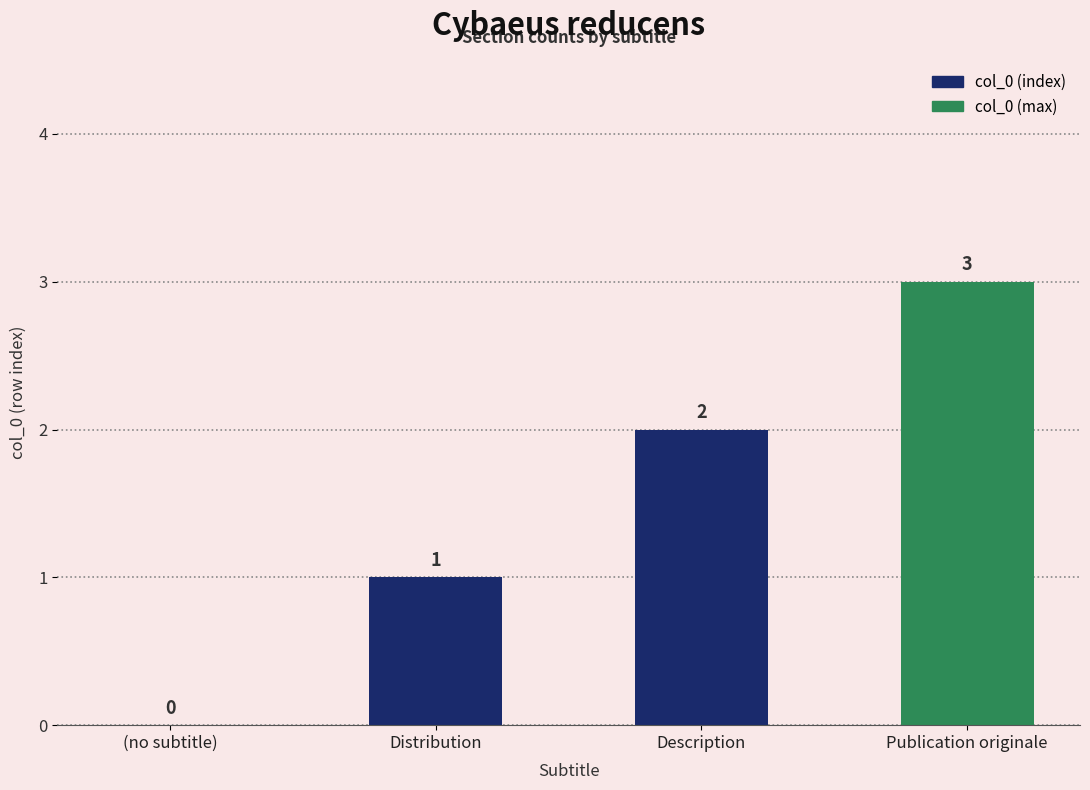

What is the difference between the values at Description and Publication originale?

1